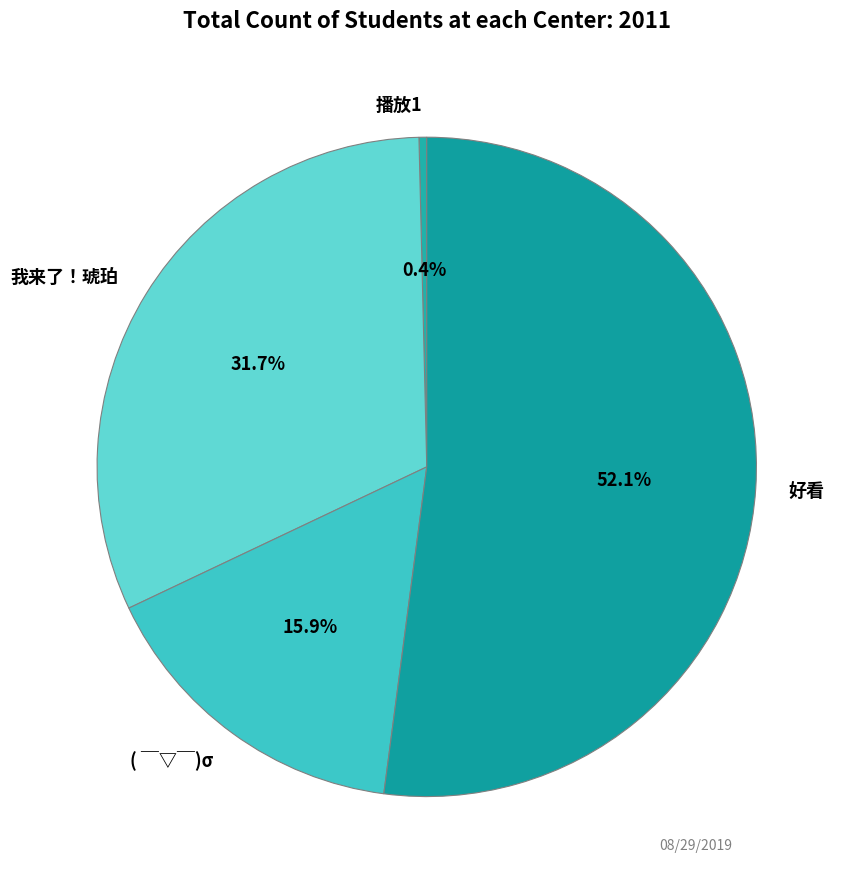

Count the number of slices in the pie.

4